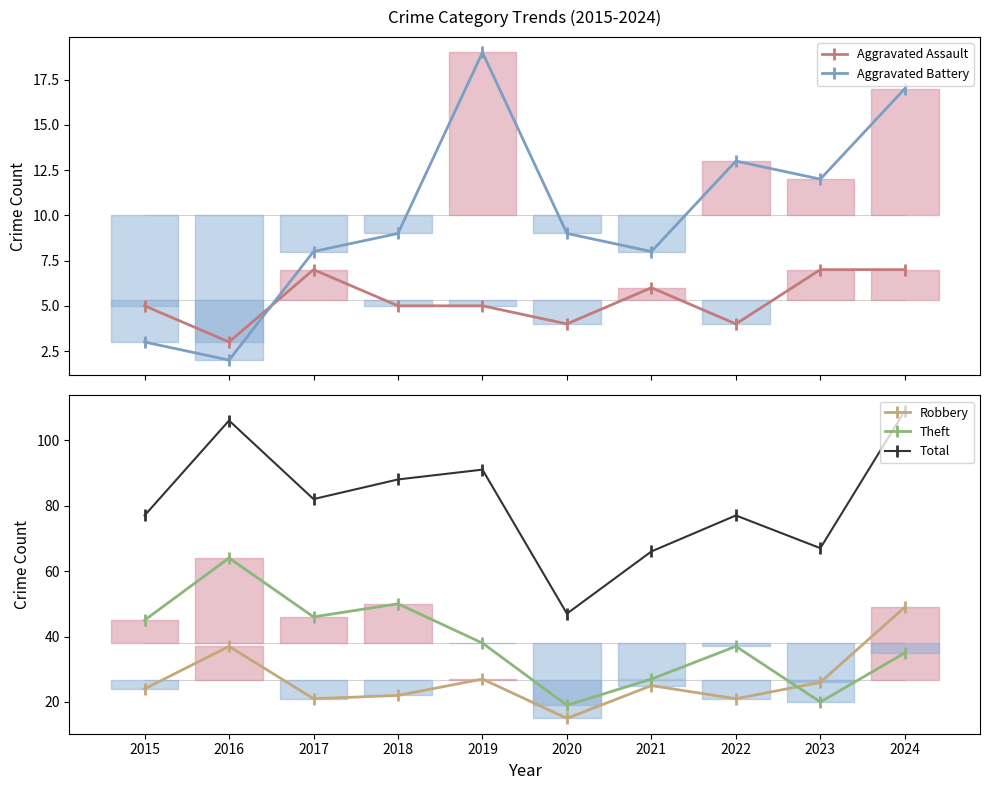

True or false: Aggravated Assault has more than 0 interior local peaks.

True